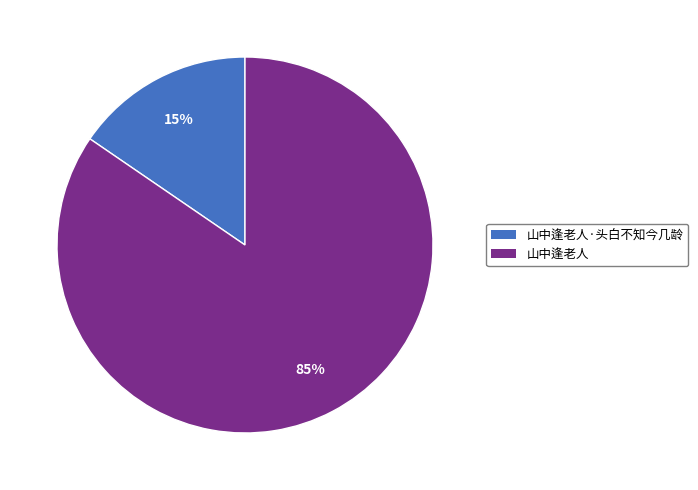

Is there any slice that represents more than half of the pie?

Yes